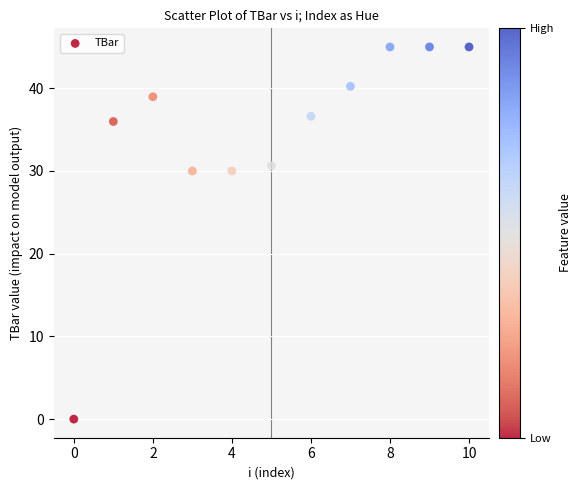

What is the average Y value?

34.3